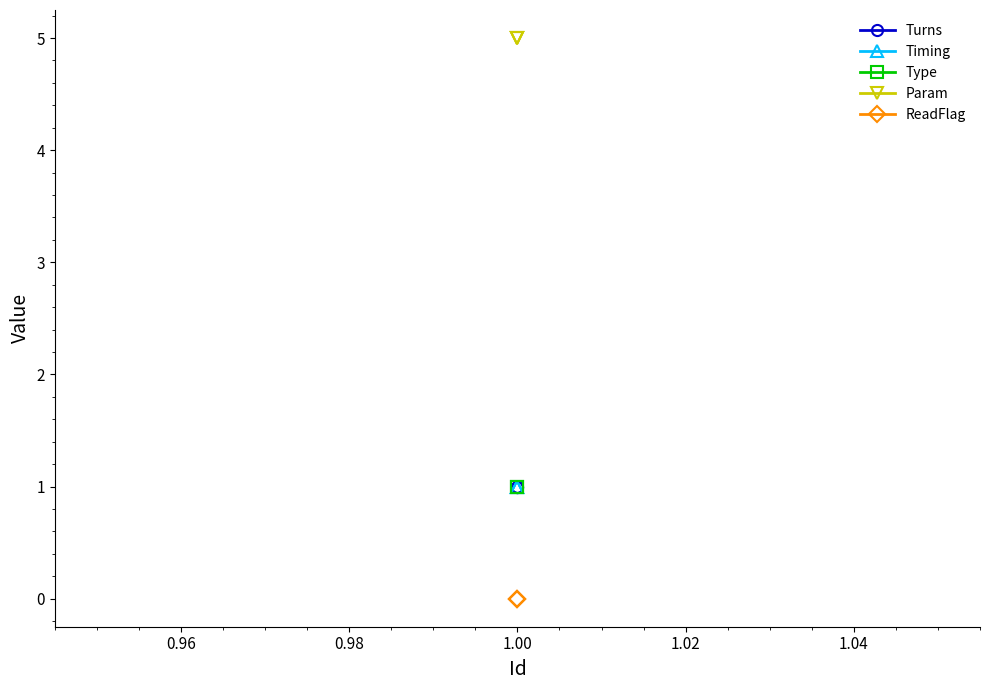

Rank the series at 1.00 from lowest to highest value.

ReadFlag, Turns, Timing, Type, Param